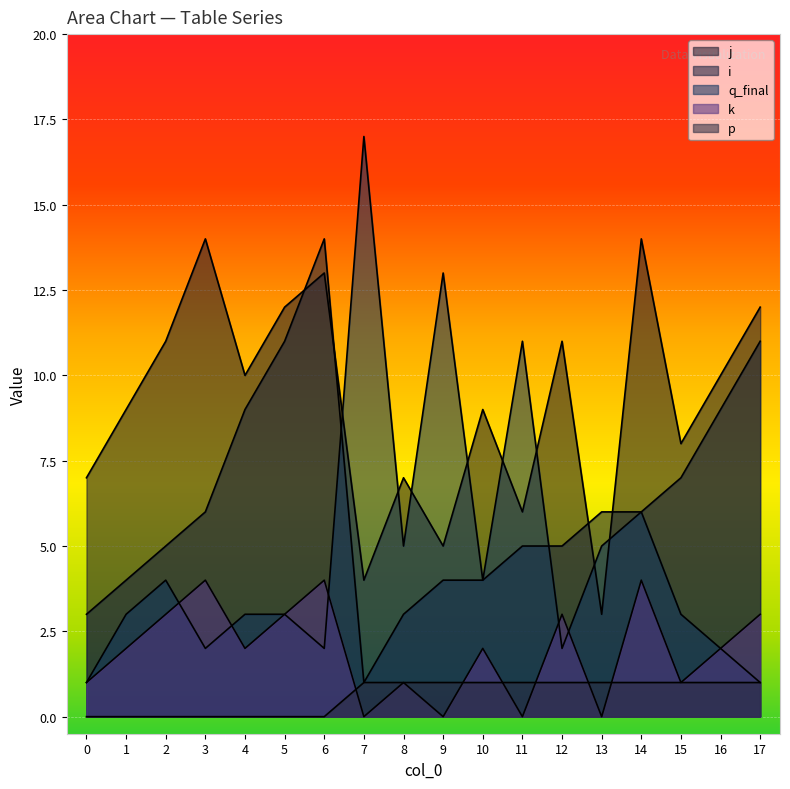

How many interior local peaks does the j series have?

6